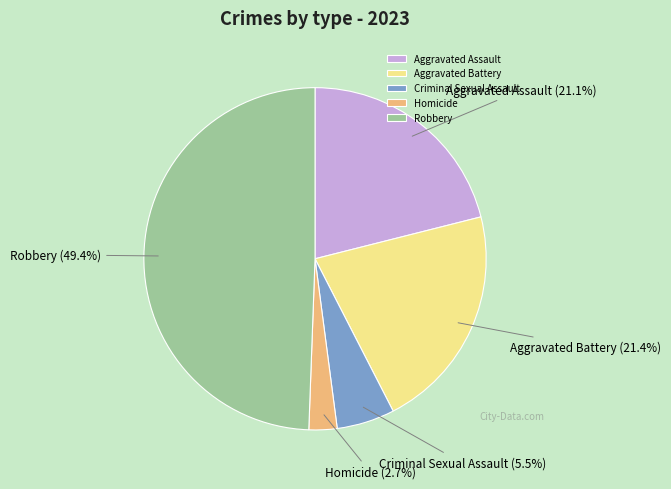

Does Aggravated Battery represent more than half of the total?

No